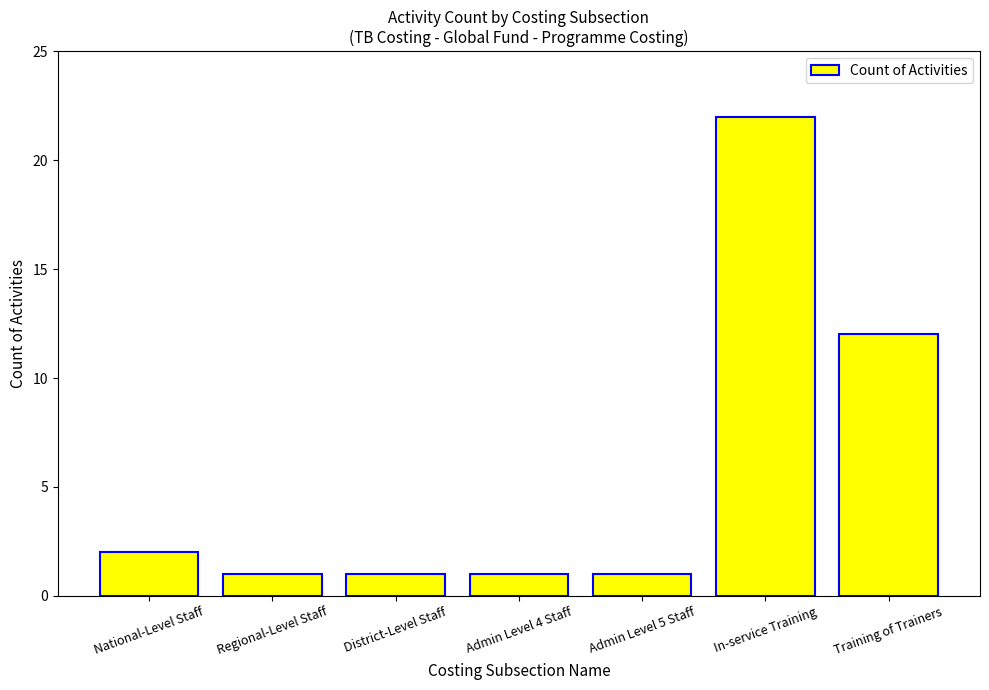

Read the value at Training of Trainers.

12